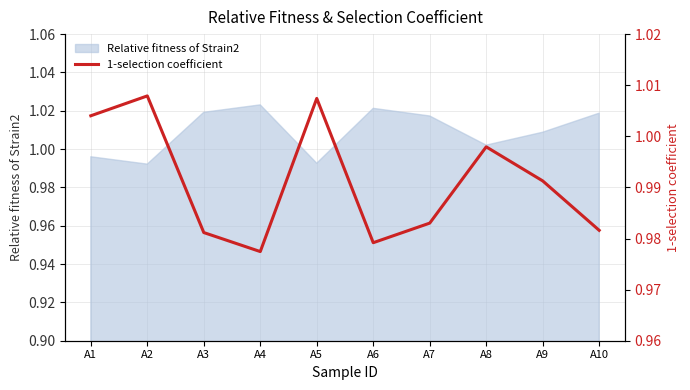

Is it true that Relative fitness of Strain2 equals 0.7 at A3?

False